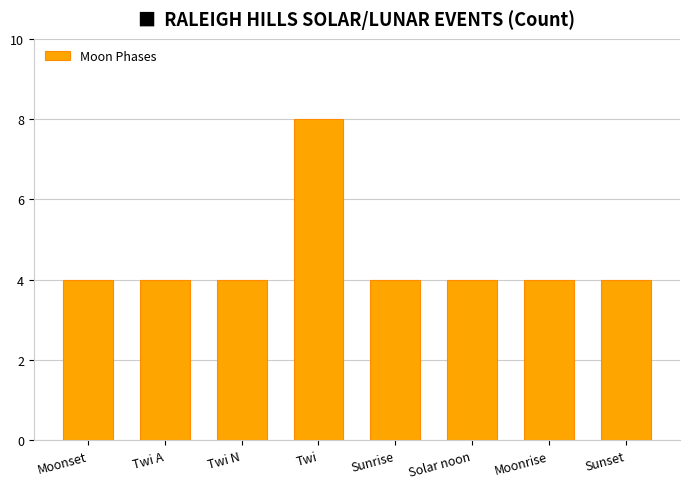

Reading left to right, transcribe all the data shown in this chart.

4	4	4	8	4	4	4	4